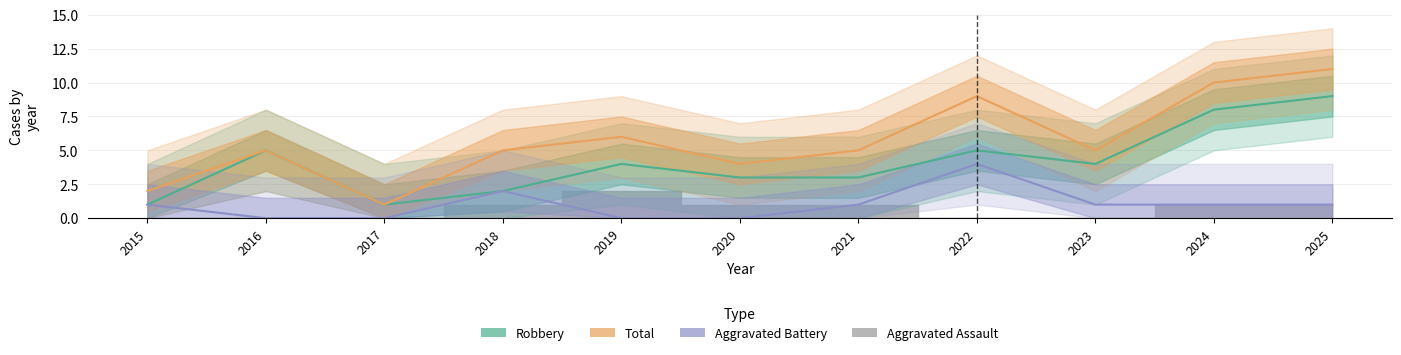

What is the approximate value of Robbery at 2017?

1